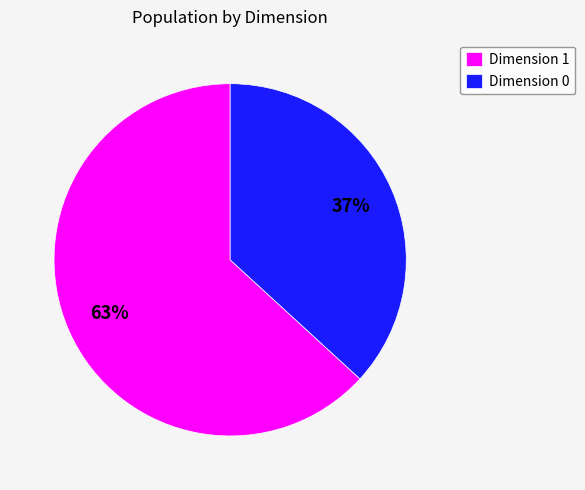

What is the largest slice in the pie chart?

Dimension 1